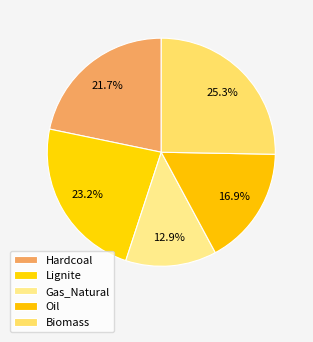

Rank the categories by value from lowest to highest.

Gas_Natural, Oil, Hardcoal, Lignite, Biomass